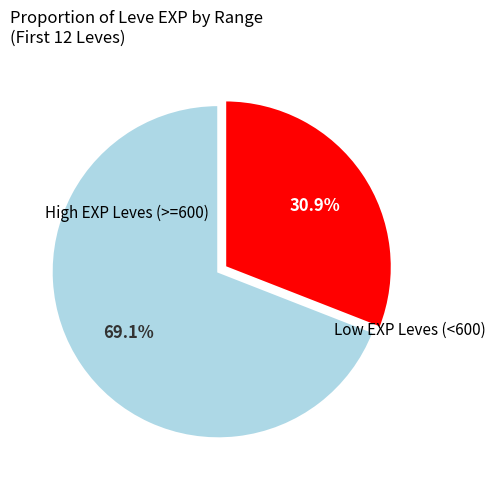

Is there a majority slice in this chart?

Yes